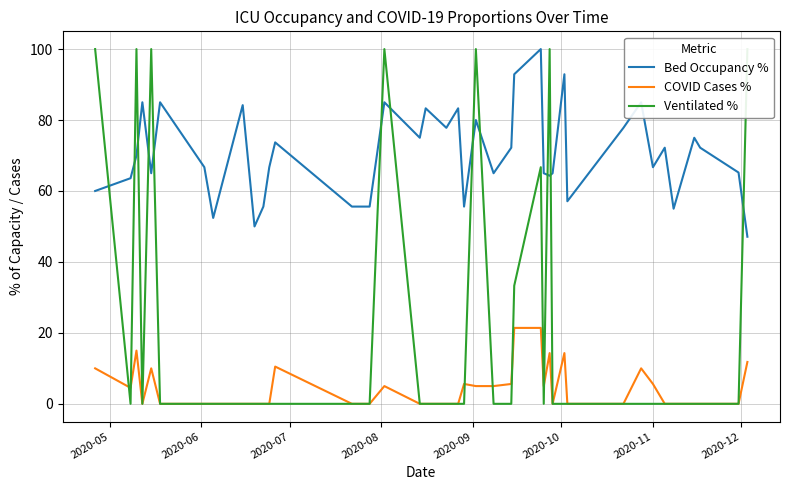

True or false: Bed Occupancy % and COVID Cases % intersect in this chart.

False